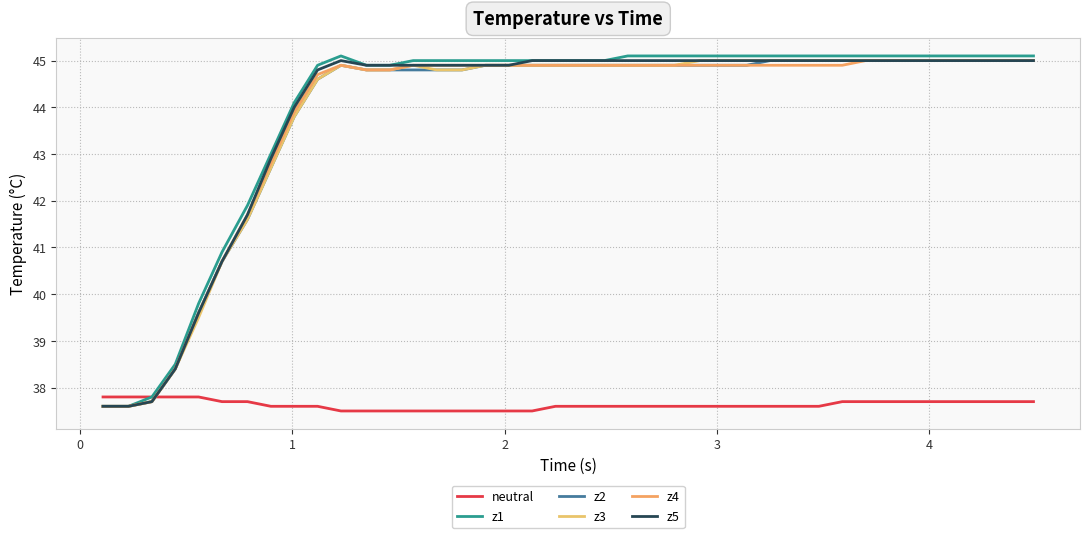

How many lines are shown in the chart?

6